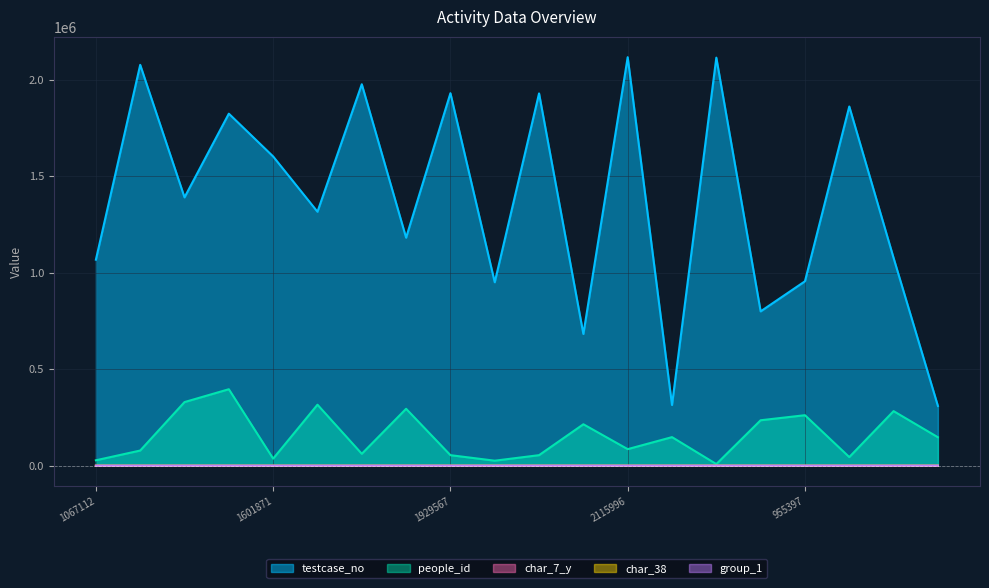

What value does the group_1 series have at 309492?

2